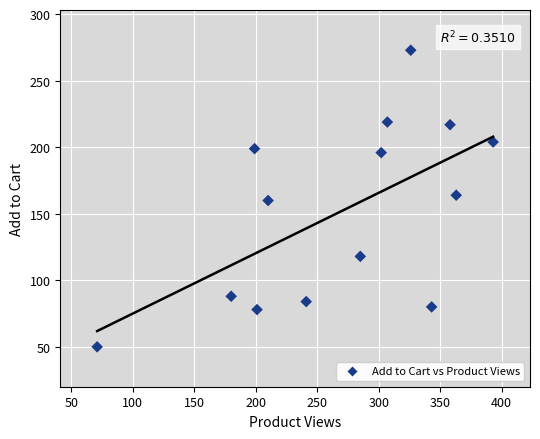

What is the range of X values (max minus min)?

322